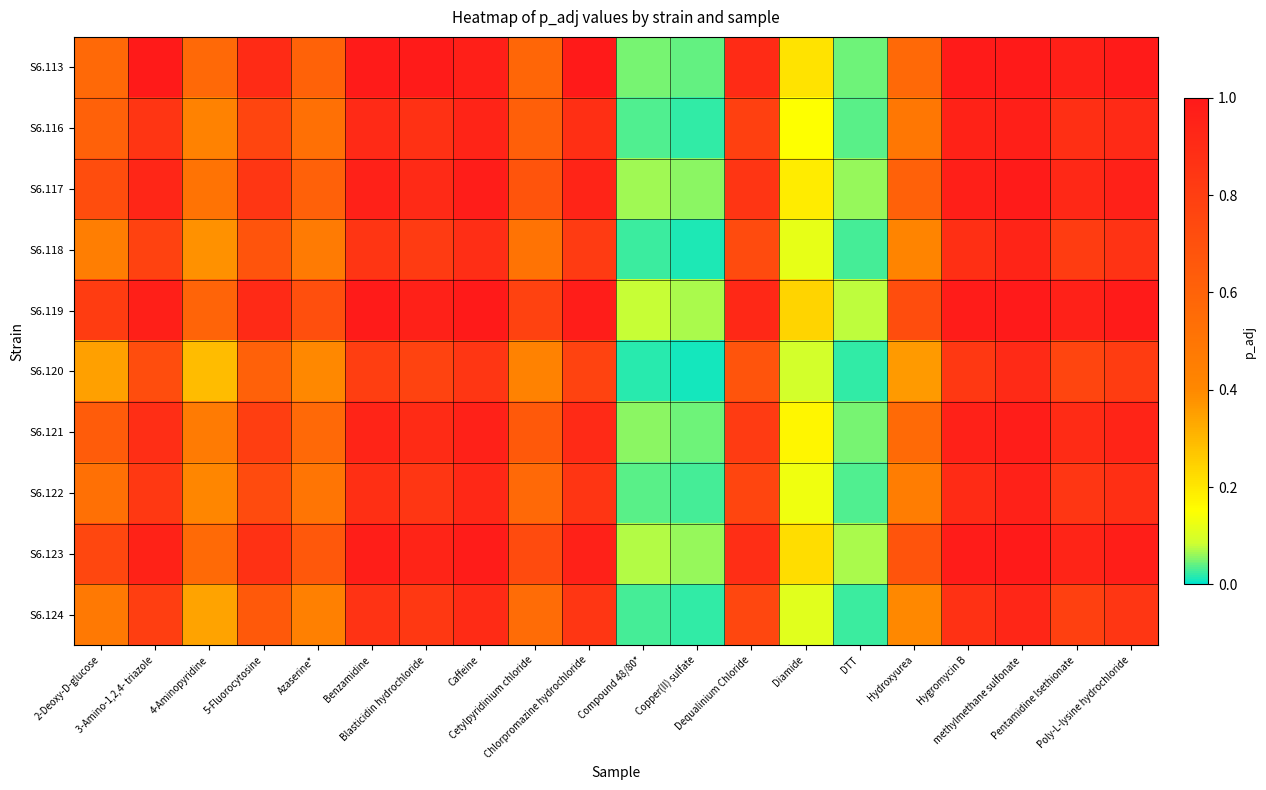

What is the total value across all series at 2-Deoxy-D-glucose?

5.9